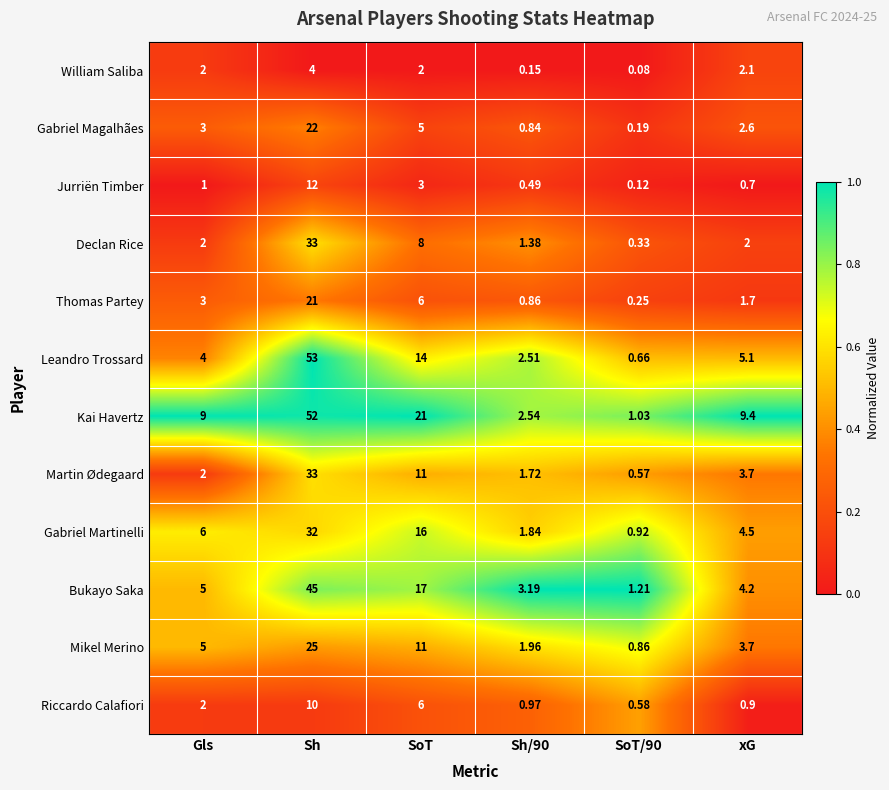

Between Sh/90 and xG, which series saw the biggest shift?

Kai Havertz